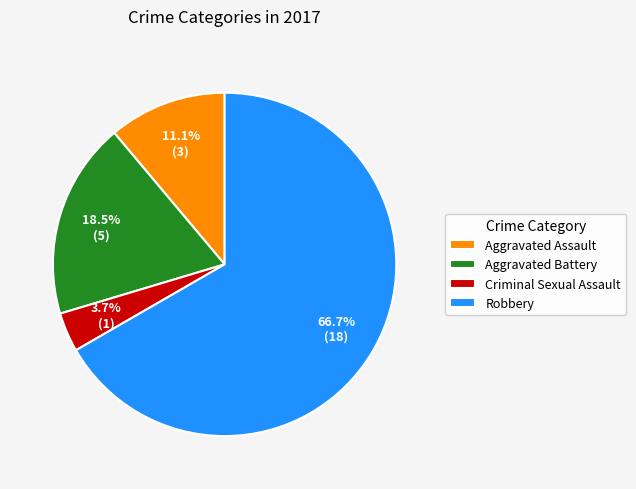

Which category has the smallest portion of the pie?

Criminal Sexual Assault